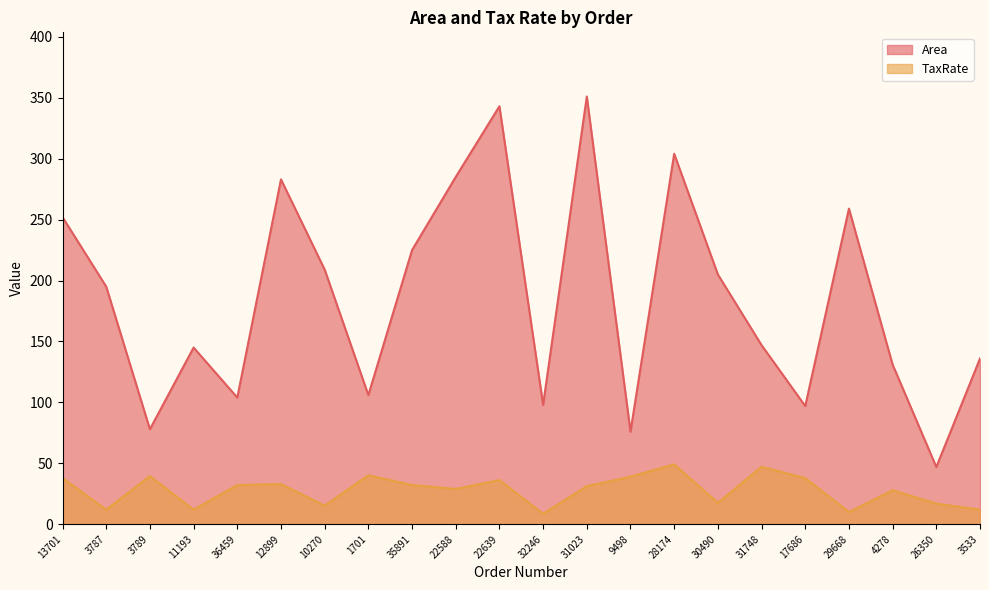

What is the highest value of the TaxRate series?

49.2